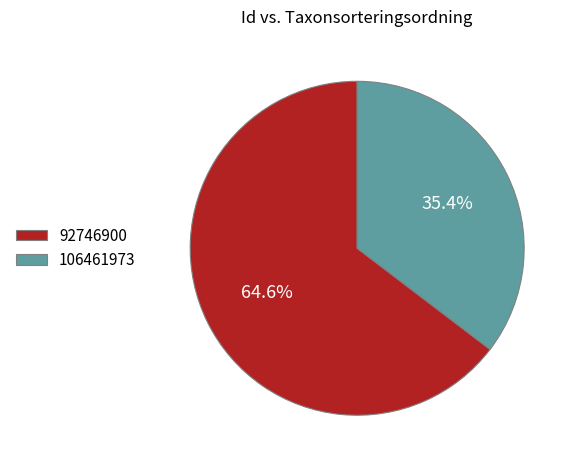

What percentage is NOT represented by 106461973?

64.6%